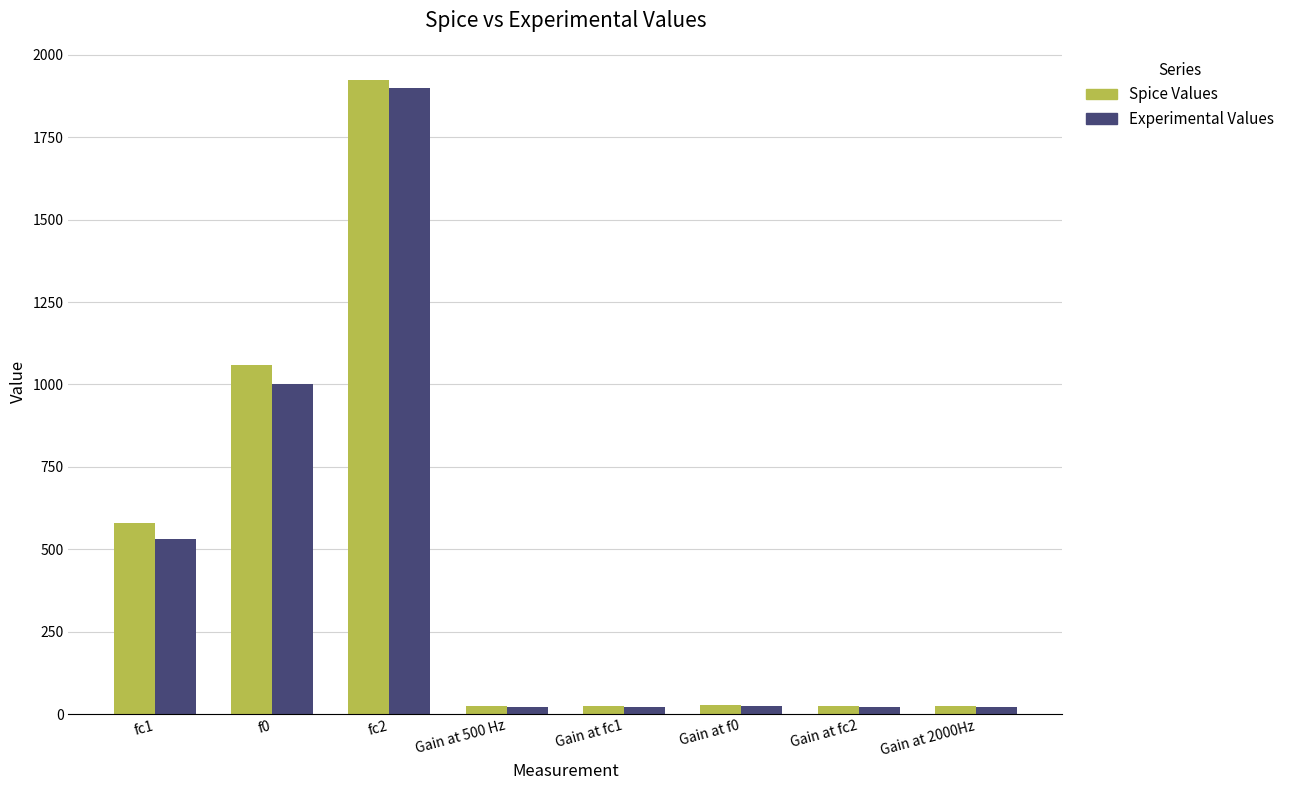

Which label corresponds to the largest value in the chart?

fc2